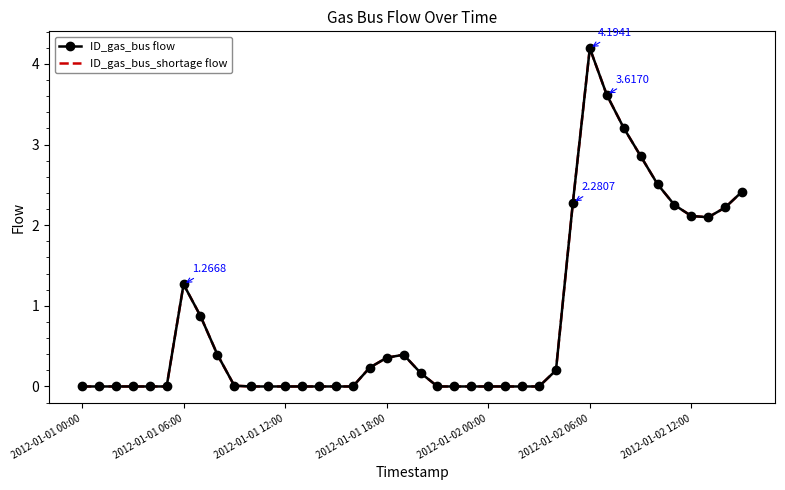

At how many categories does at least one series exceed 1?

12